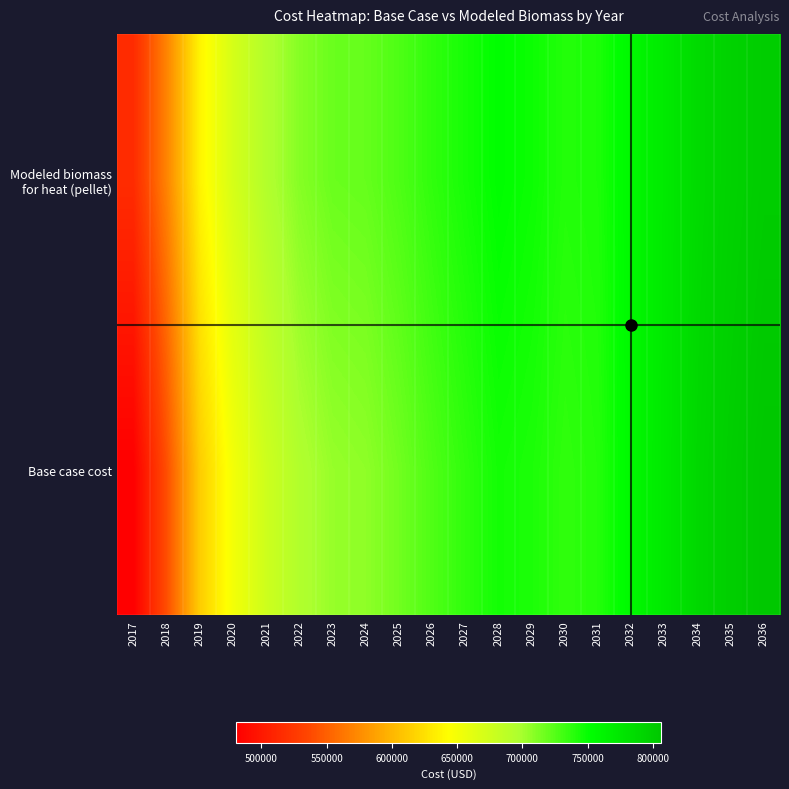

At which category is the sum across all series the highest?

2036